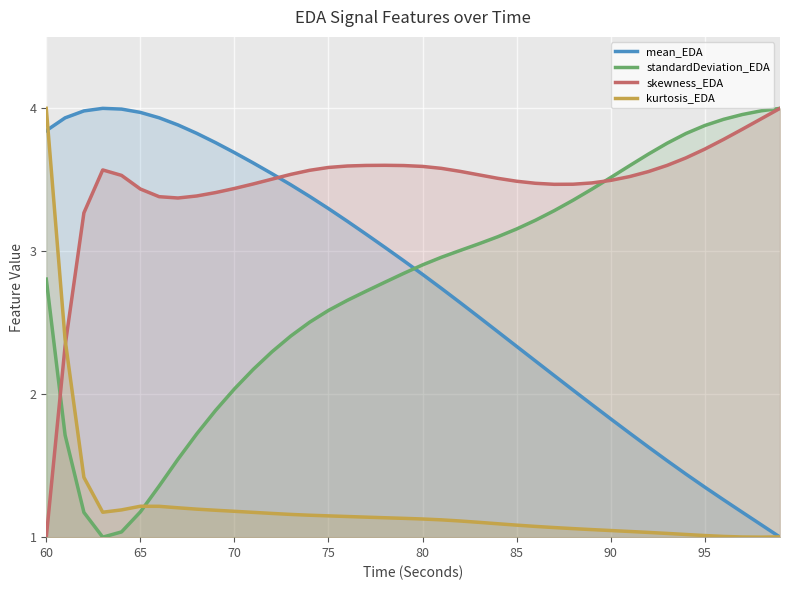

Rank the series at 85 from highest to lowest value.

skewness_EDA, standardDeviation_EDA, mean_EDA, kurtosis_EDA